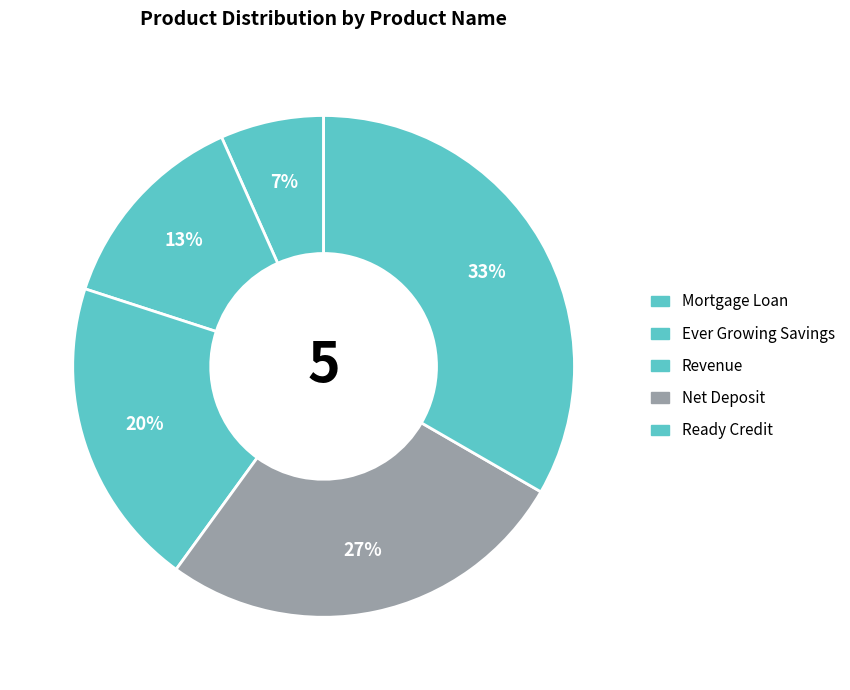

The Ready Credit slice represents 39% of the pie. True or false?

False